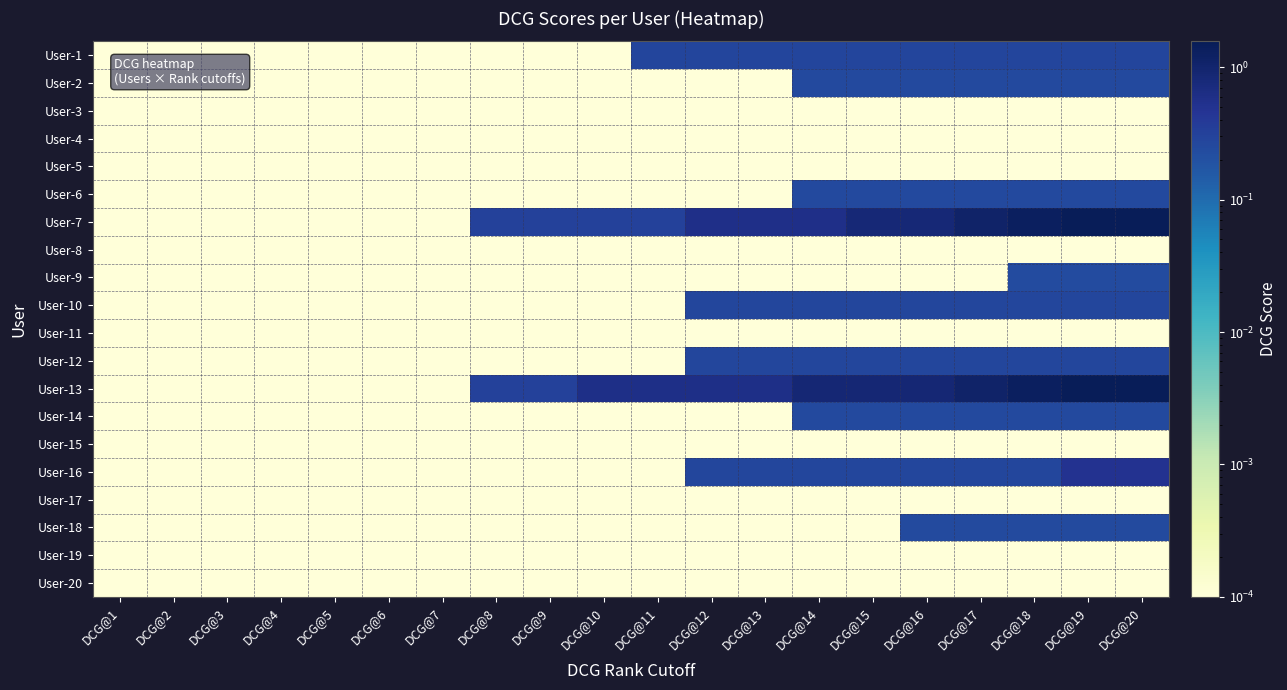

Reading left to right, what are all the values shown in this chart?

User-1: DCG@1=0.0	DCG@2=0.0	DCG@3=0.0	DCG@4=0.0	DCG@5=0.0	DCG@6=0.0	DCG@7=0.0	DCG@8=0.0	DCG@9=0.0	DCG@10=0.0	DCG@11=0.3	DCG@12=0.3	DCG@13=0.3	DCG@14=0.3	DCG@15=0.3	DCG@16=0.3	DCG@17=0.3	DCG@18=0.3	DCG@19=0.3	DCG@20=0.3
User-2: DCG@1=0.0	DCG@2=0.0	DCG@3=0.0	DCG@4=0.0	DCG@5=0.0	DCG@6=0.0	DCG@7=0.0	DCG@8=0.0	DCG@9=0.0	DCG@10=0.0	DCG@11=0.0	DCG@12=0.0	DCG@13=0.0	DCG@14=0.3	DCG@15=0.3	DCG@16=0.3	DCG@17=0.3	DCG@18=0.3	DCG@19=0.3	DCG@20=0.3
User-3: DCG@1=0.0	DCG@2=0.0	DCG@3=0.0	DCG@4=0.0	DCG@5=0.0	DCG@6=0.0	DCG@7=0.0	DCG@8=0.0	DCG@9=0.0	DCG@10=0.0	DCG@11=0.0	DCG@12=0.0	DCG@13=0.0	DCG@14=0.0	DCG@15=0.0	DCG@16=0.0	DCG@17=0.0	DCG@18=0.0	DCG@19=0.0	DCG@20=0.0
User-4: DCG@1=0.0	DCG@2=0.0	DCG@3=0.0	DCG@4=0.0	DCG@5=0.0	DCG@6=0.0	DCG@7=0.0	DCG@8=0.0	DCG@9=0.0	DCG@10=0.0	DCG@11=0.0	DCG@12=0.0	DCG@13=0.0	DCG@14=0.0	DCG@15=0.0	DCG@16=0.0	DCG@17=0.0	DCG@18=0.0	DCG@19=0.0	DCG@20=0.0
User-5: DCG@1=0.0	DCG@2=0.0	DCG@3=0.0	DCG@4=0.0	DCG@5=0.0	DCG@6=0.0	DCG@7=0.0	DCG@8=0.0	DCG@9=0.0	DCG@10=0.0	DCG@11=0.0	DCG@12=0.0	DCG@13=0.0	DCG@14=0.0	DCG@15=0.0	DCG@16=0.0	DCG@17=0.0	DCG@18=0.0	DCG@19=0.0	DCG@20=0.0
User-6: DCG@1=0.0	DCG@2=0.0	DCG@3=0.0	DCG@4=0.0	DCG@5=0.0	DCG@6=0.0	DCG@7=0.0	DCG@8=0.0	DCG@9=0.0	DCG@10=0.0	DCG@11=0.0	DCG@12=0.0	DCG@13=0.0	DCG@14=0.3	DCG@15=0.3	DCG@16=0.3	DCG@17=0.3	DCG@18=0.3	DCG@19=0.3	DCG@20=0.3
User-7: DCG@1=0.0	DCG@2=0.0	DCG@3=0.0	DCG@4=0.0	DCG@5=0.0	DCG@6=0.0	DCG@7=0.0	DCG@8=0.3	DCG@9=0.3	DCG@10=0.3	DCG@11=0.3	DCG@12=0.6	DCG@13=0.6	DCG@14=0.6	DCG@15=0.8	DCG@16=0.8	DCG@17=1.1	DCG@18=1.3	DCG@19=1.5	DCG@20=1.5
User-8: DCG@1=0.0	DCG@2=0.0	DCG@3=0.0	DCG@4=0.0	DCG@5=0.0	DCG@6=0.0	DCG@7=0.0	DCG@8=0.0	DCG@9=0.0	DCG@10=0.0	DCG@11=0.0	DCG@12=0.0	DCG@13=0.0	DCG@14=0.0	DCG@15=0.0	DCG@16=0.0	DCG@17=0.0	DCG@18=0.0	DCG@19=0.0	DCG@20=0.0
User-9: DCG@1=0.0	DCG@2=0.0	DCG@3=0.0	DCG@4=0.0	DCG@5=0.0	DCG@6=0.0	DCG@7=0.0	DCG@8=0.0	DCG@9=0.0	DCG@10=0.0	DCG@11=0.0	DCG@12=0.0	DCG@13=0.0	DCG@14=0.0	DCG@15=0.0	DCG@16=0.0	DCG@17=0.0	DCG@18=0.2	DCG@19=0.2	DCG@20=0.2
User-10: DCG@1=0.0	DCG@2=0.0	DCG@3=0.0	DCG@4=0.0	DCG@5=0.0	DCG@6=0.0	DCG@7=0.0	DCG@8=0.0	DCG@9=0.0	DCG@10=0.0	DCG@11=0.0	DCG@12=0.3	DCG@13=0.3	DCG@14=0.3	DCG@15=0.3	DCG@16=0.3	DCG@17=0.3	DCG@18=0.3	DCG@19=0.3	DCG@20=0.3
User-11: DCG@1=0.0	DCG@2=0.0	DCG@3=0.0	DCG@4=0.0	DCG@5=0.0	DCG@6=0.0	DCG@7=0.0	DCG@8=0.0	DCG@9=0.0	DCG@10=0.0	DCG@11=0.0	DCG@12=0.0	DCG@13=0.0	DCG@14=0.0	DCG@15=0.0	DCG@16=0.0	DCG@17=0.0	DCG@18=0.0	DCG@19=0.0	DCG@20=0.0
User-12: DCG@1=0.0	DCG@2=0.0	DCG@3=0.0	DCG@4=0.0	DCG@5=0.0	DCG@6=0.0	DCG@7=0.0	DCG@8=0.0	DCG@9=0.0	DCG@10=0.0	DCG@11=0.0	DCG@12=0.3	DCG@13=0.3	DCG@14=0.3	DCG@15=0.3	DCG@16=0.3	DCG@17=0.3	DCG@18=0.3	DCG@19=0.3	DCG@20=0.3
User-13: DCG@1=0.0	DCG@2=0.0	DCG@3=0.0	DCG@4=0.0	DCG@5=0.0	DCG@6=0.0	DCG@7=0.0	DCG@8=0.3	DCG@9=0.3	DCG@10=0.6	DCG@11=0.6	DCG@12=0.6	DCG@13=0.6	DCG@14=0.9	DCG@15=0.9	DCG@16=0.9	DCG@17=1.1	DCG@18=1.3	DCG@19=1.6	DCG@20=1.6
User-14: DCG@1=0.0	DCG@2=0.0	DCG@3=0.0	DCG@4=0.0	DCG@5=0.0	DCG@6=0.0	DCG@7=0.0	DCG@8=0.0	DCG@9=0.0	DCG@10=0.0	DCG@11=0.0	DCG@12=0.0	DCG@13=0.0	DCG@14=0.3	DCG@15=0.3	DCG@16=0.3	DCG@17=0.3	DCG@18=0.3	DCG@19=0.3	DCG@20=0.3
User-15: DCG@1=0.0	DCG@2=0.0	DCG@3=0.0	DCG@4=0.0	DCG@5=0.0	DCG@6=0.0	DCG@7=0.0	DCG@8=0.0	DCG@9=0.0	DCG@10=0.0	DCG@11=0.0	DCG@12=0.0	DCG@13=0.0	DCG@14=0.0	DCG@15=0.0	DCG@16=0.0	DCG@17=0.0	DCG@18=0.0	DCG@19=0.0	DCG@20=0.0
User-16: DCG@1=0.0	DCG@2=0.0	DCG@3=0.0	DCG@4=0.0	DCG@5=0.0	DCG@6=0.0	DCG@7=0.0	DCG@8=0.0	DCG@9=0.0	DCG@10=0.0	DCG@11=0.0	DCG@12=0.3	DCG@13=0.3	DCG@14=0.3	DCG@15=0.3	DCG@16=0.3	DCG@17=0.3	DCG@18=0.3	DCG@19=0.5	DCG@20=0.5
User-17: DCG@1=0.0	DCG@2=0.0	DCG@3=0.0	DCG@4=0.0	DCG@5=0.0	DCG@6=0.0	DCG@7=0.0	DCG@8=0.0	DCG@9=0.0	DCG@10=0.0	DCG@11=0.0	DCG@12=0.0	DCG@13=0.0	DCG@14=0.0	DCG@15=0.0	DCG@16=0.0	DCG@17=0.0	DCG@18=0.0	DCG@19=0.0	DCG@20=0.0
User-18: DCG@1=0.0	DCG@2=0.0	DCG@3=0.0	DCG@4=0.0	DCG@5=0.0	DCG@6=0.0	DCG@7=0.0	DCG@8=0.0	DCG@9=0.0	DCG@10=0.0	DCG@11=0.0	DCG@12=0.0	DCG@13=0.0	DCG@14=0.0	DCG@15=0.0	DCG@16=0.2	DCG@17=0.2	DCG@18=0.2	DCG@19=0.2	DCG@20=0.2
User-19: DCG@1=0.0	DCG@2=0.0	DCG@3=0.0	DCG@4=0.0	DCG@5=0.0	DCG@6=0.0	DCG@7=0.0	DCG@8=0.0	DCG@9=0.0	DCG@10=0.0	DCG@11=0.0	DCG@12=0.0	DCG@13=0.0	DCG@14=0.0	DCG@15=0.0	DCG@16=0.0	DCG@17=0.0	DCG@18=0.0	DCG@19=0.0	DCG@20=0.0
User-20: DCG@1=0.0	DCG@2=0.0	DCG@3=0.0	DCG@4=0.0	DCG@5=0.0	DCG@6=0.0	DCG@7=0.0	DCG@8=0.0	DCG@9=0.0	DCG@10=0.0	DCG@11=0.0	DCG@12=0.0	DCG@13=0.0	DCG@14=0.0	DCG@15=0.0	DCG@16=0.0	DCG@17=0.0	DCG@18=0.0	DCG@19=0.0	DCG@20=0.0